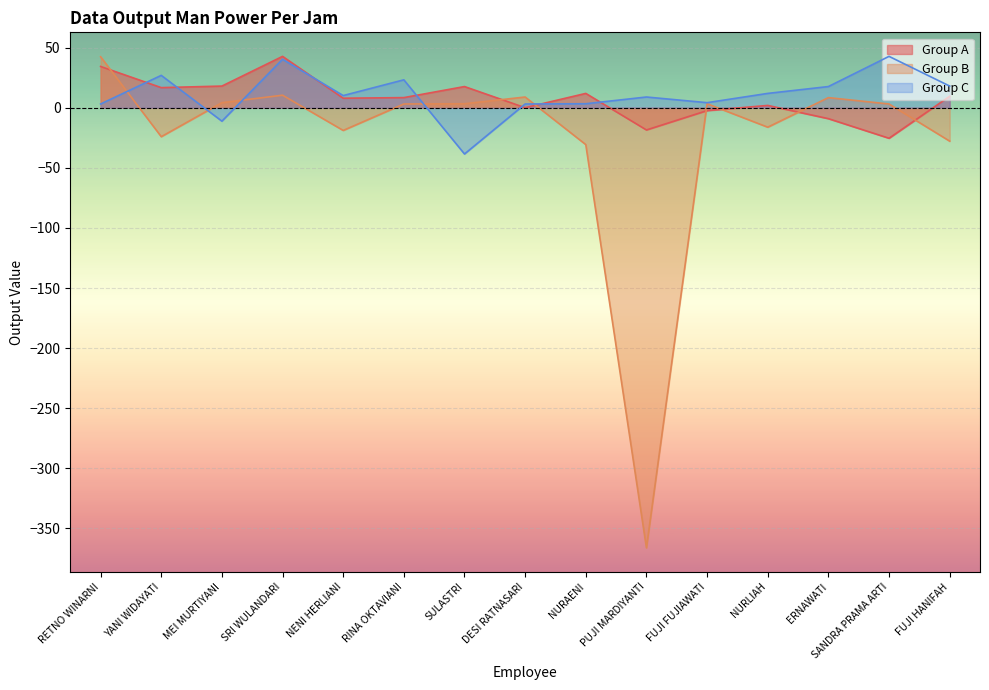

What is the sum of all Group A values?

113.5